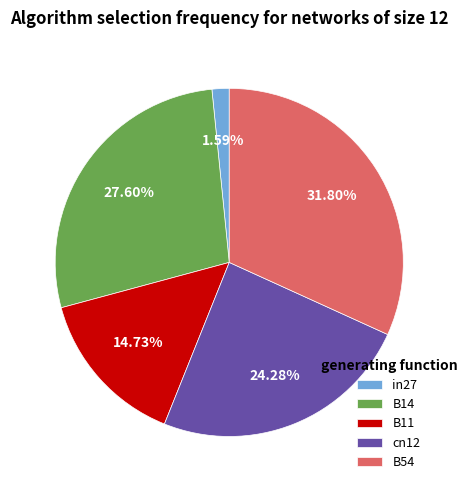

Does any single category account for the majority?

No